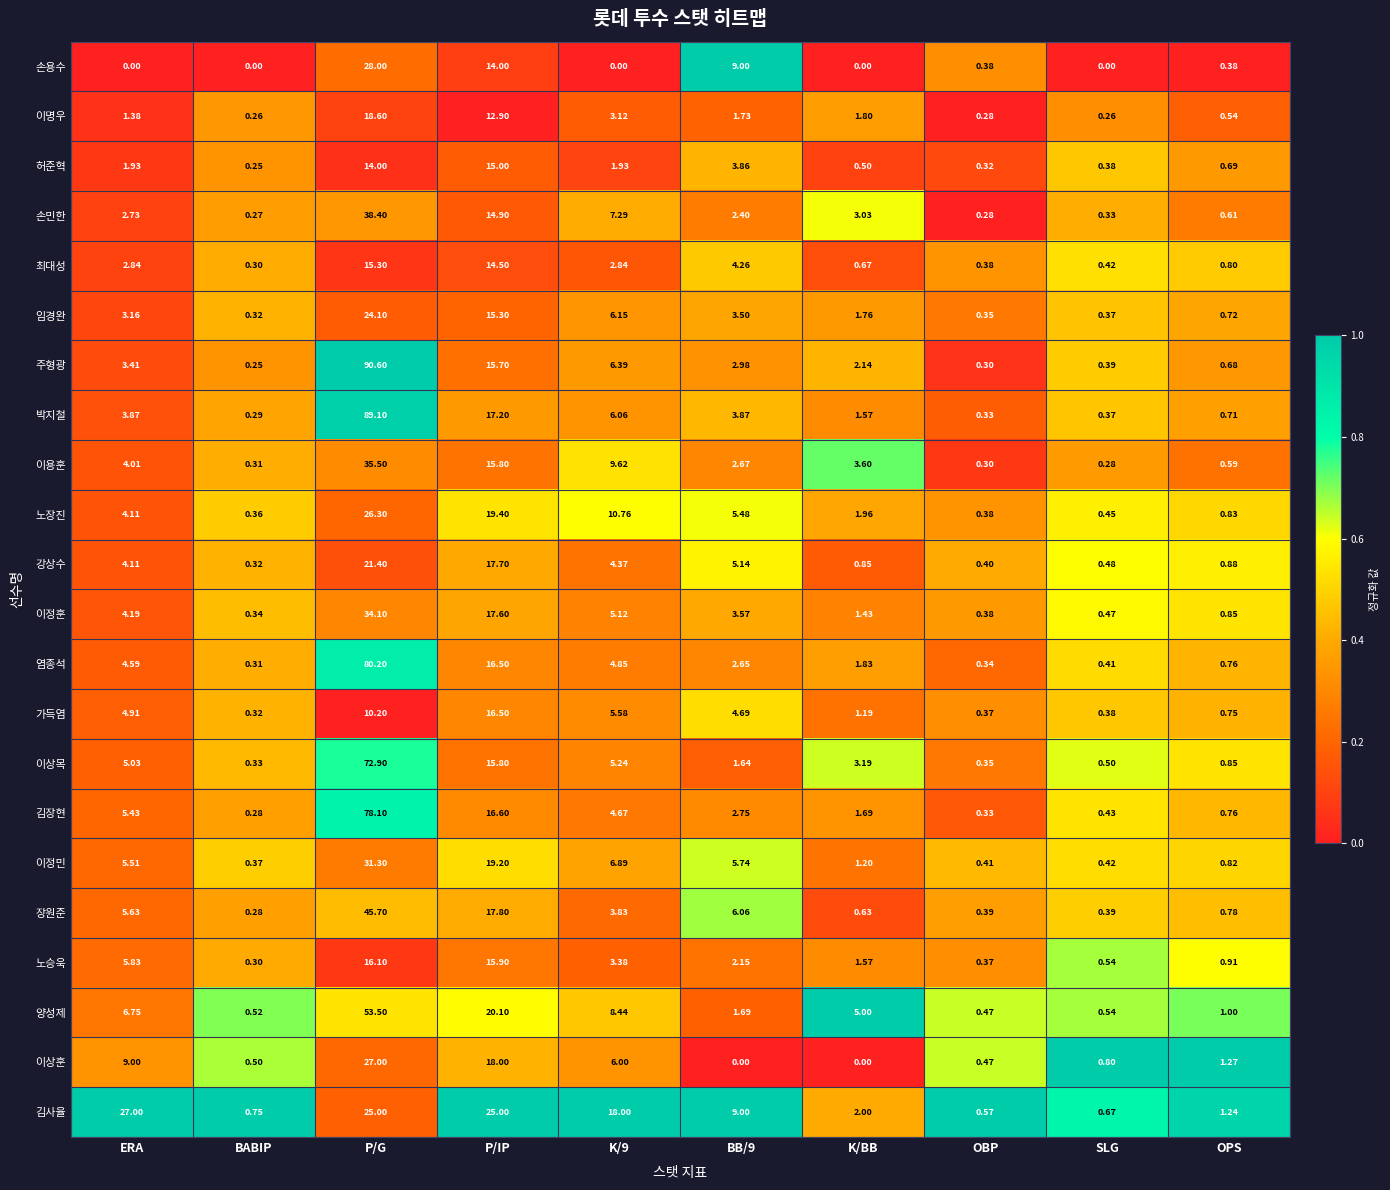

How many distinct data groups are displayed?

22